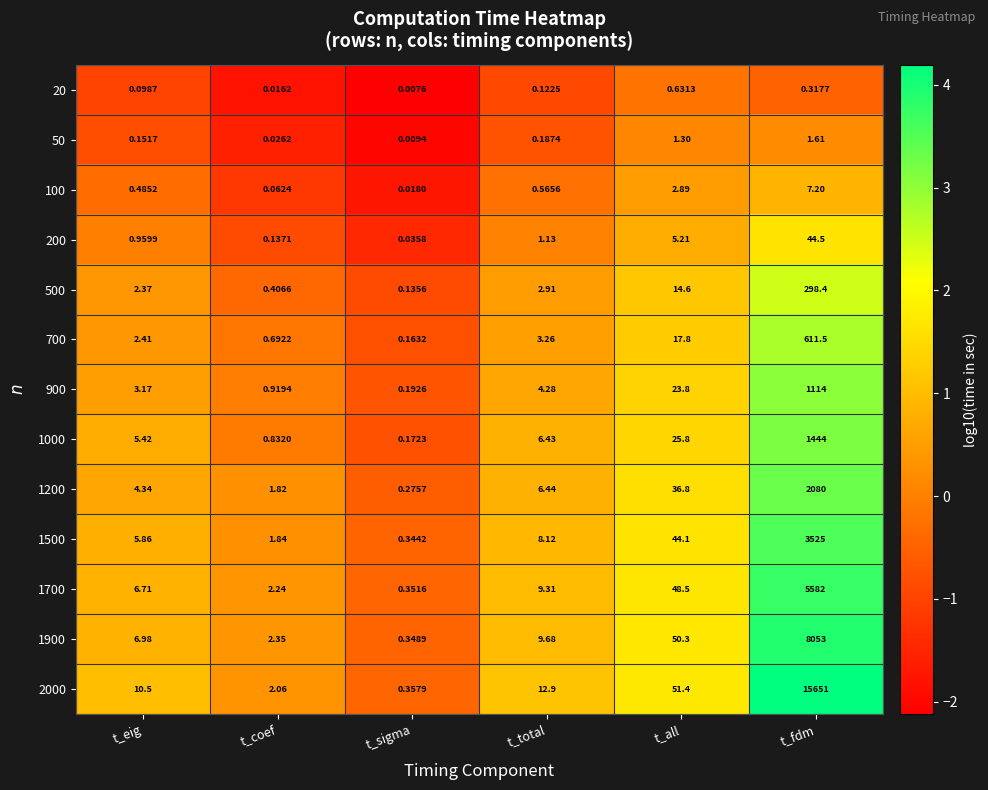

Which series has the largest range (max minus min)?

2000